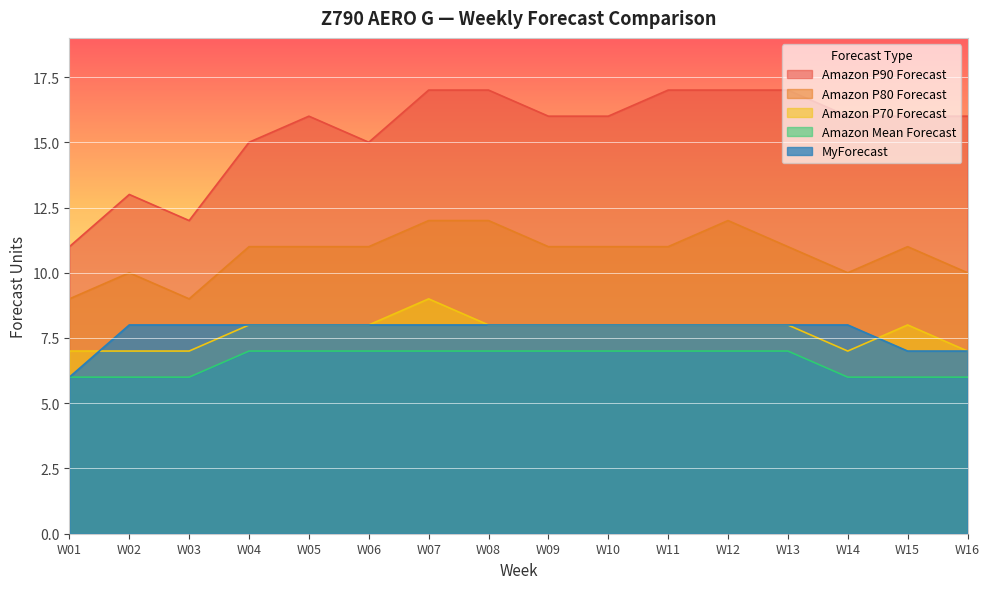

What is the total value across all series at W01?

39